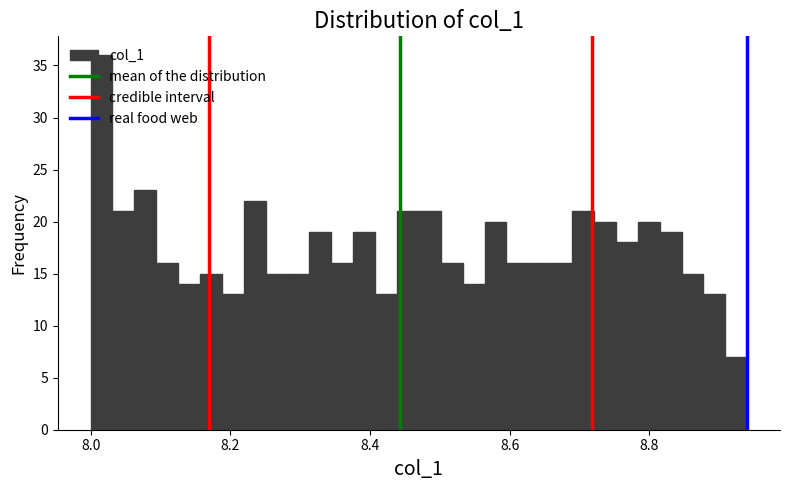

Read against the x-axis, roughly where is the centre of the tallest bar?

8.02